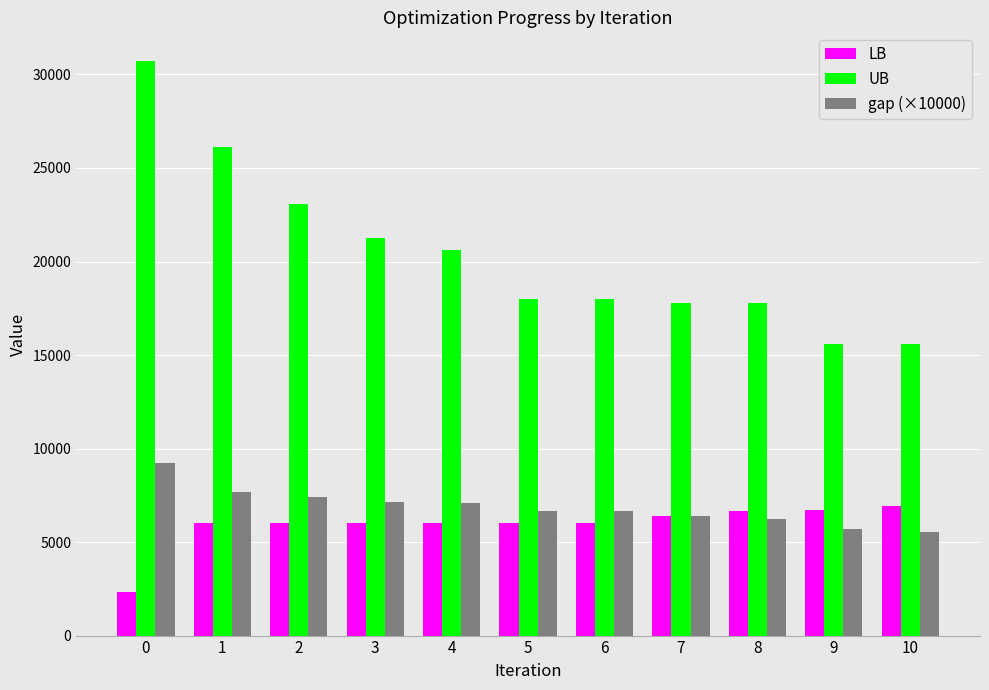

True or false: UB has a value of 24392.7 at 7.

False